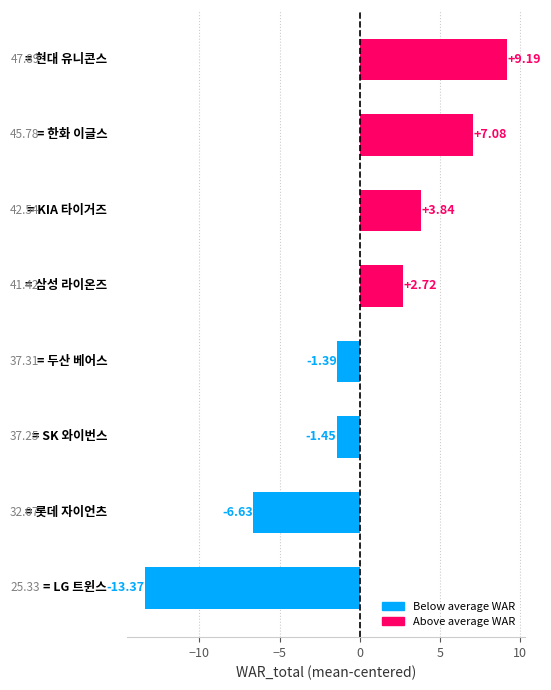

What is the difference between the second highest and second lowest values?

13.7